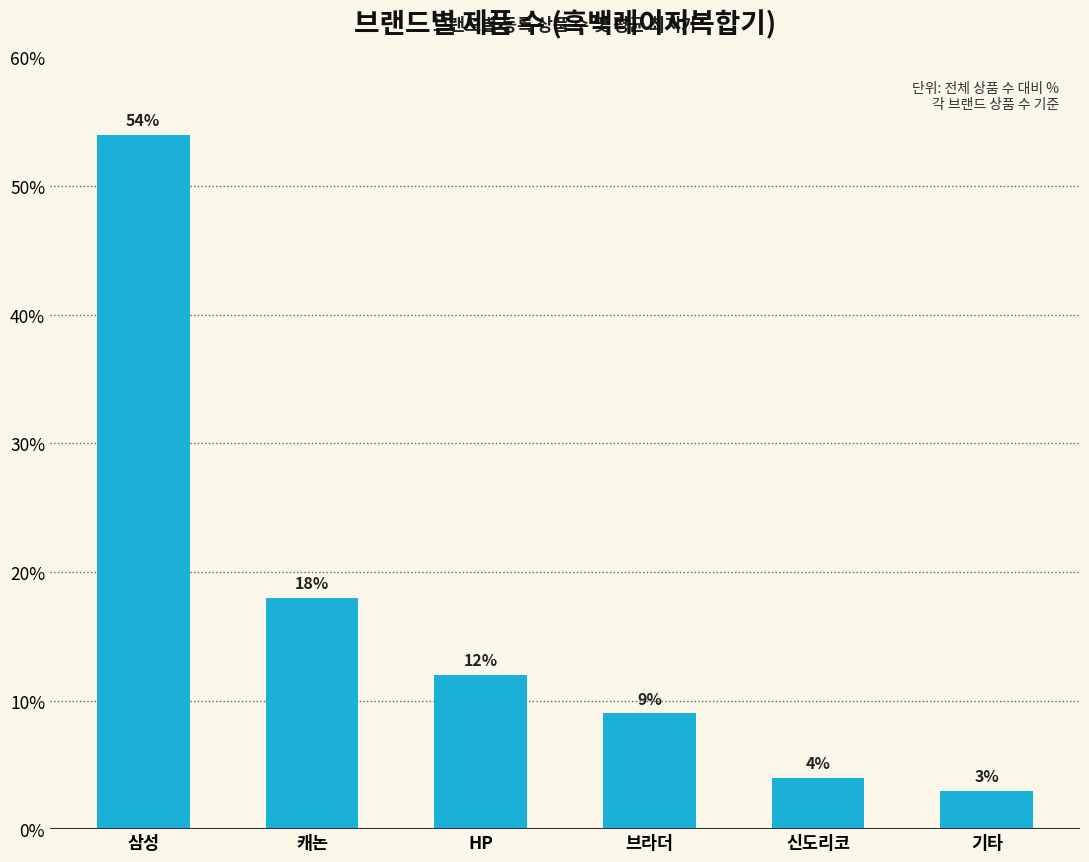

Read the value at 기타.

3